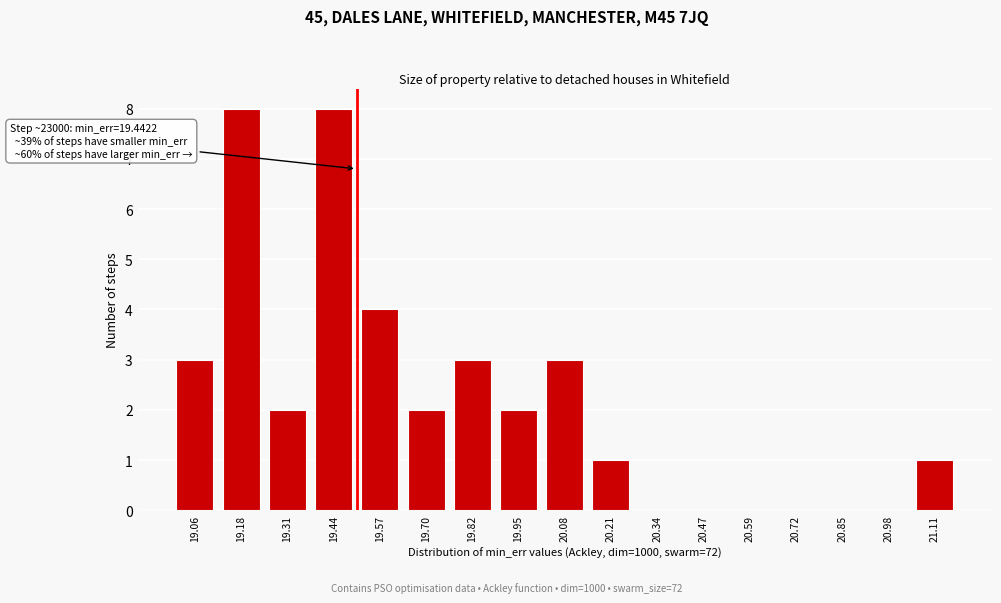

Reading left to right, extract all data points from this chart.

19.06=3	19.18=8	19.31=2	19.44=8	19.57=4	19.70=2	19.82=3	19.95=2	20.08=3	20.21=1	20.34=0	20.47=0	20.59=0	20.72=0	20.85=0	20.98=0	21.11=1